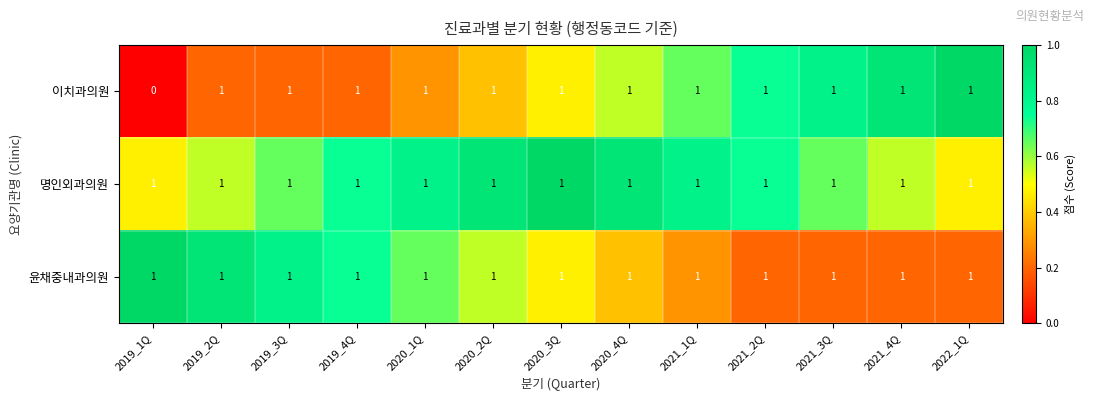

What is the total value across all series at 2019_2Q?

3